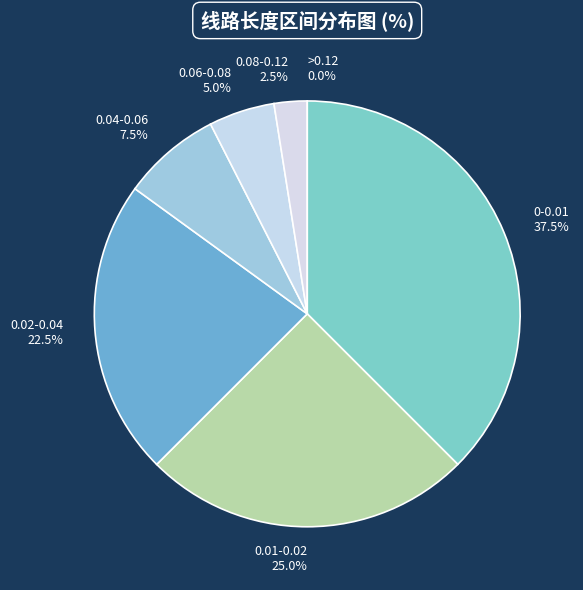

Is there a majority slice in this chart?

No